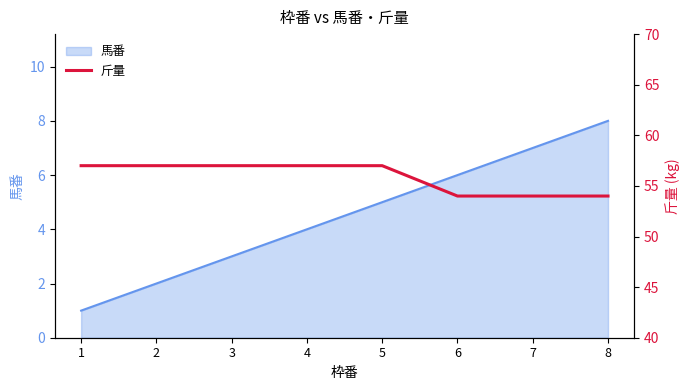

The 馬番 series shows 0 at 2. True or false?

False